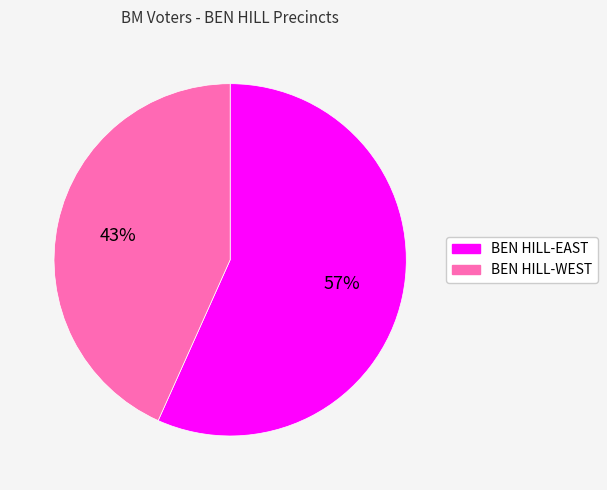

What percentage is the BEN HILL-WEST slice, to the nearest percent?

43%